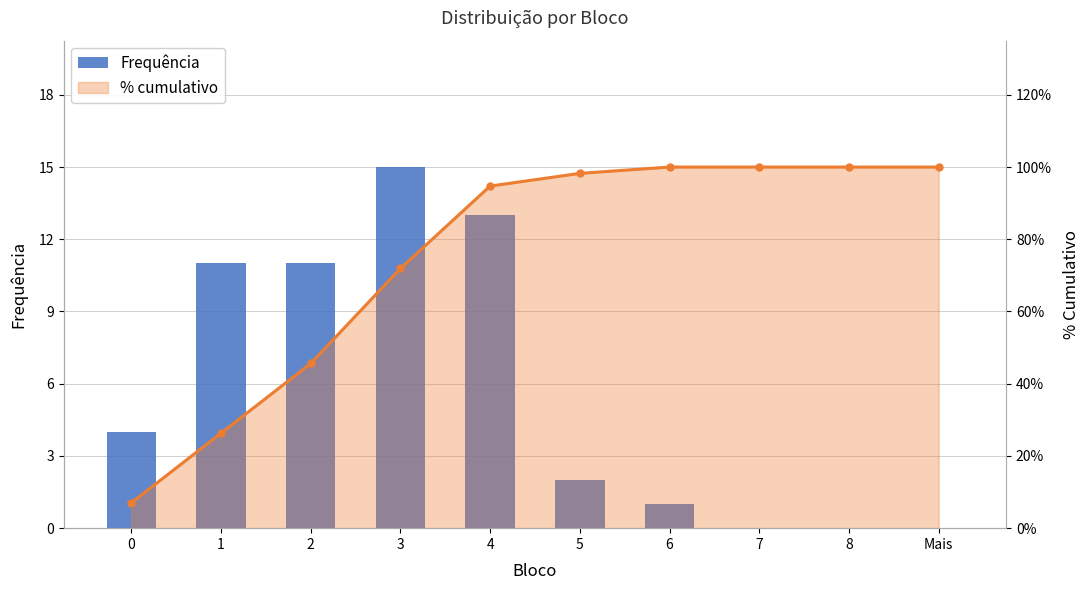

Between 2 and 7, which series saw the biggest shift?

Frequência